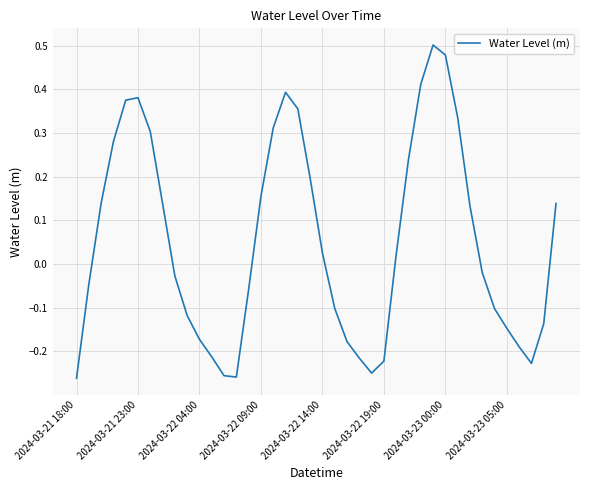

Which category has the highest value across all series?

29